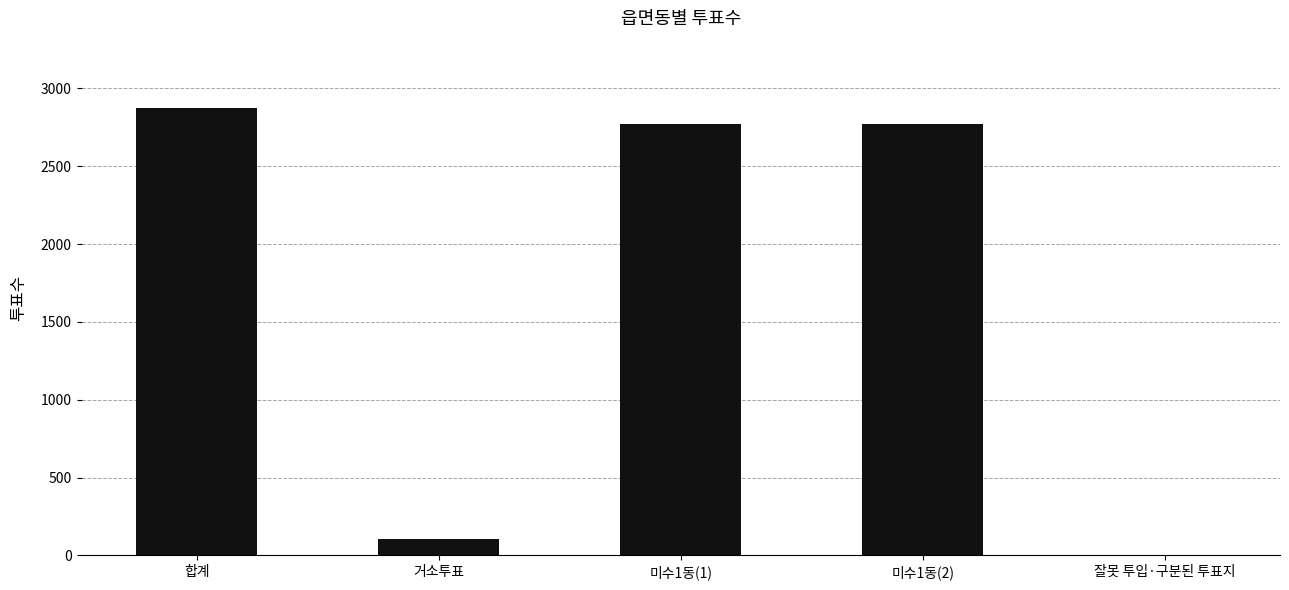

What is the average value?

1704